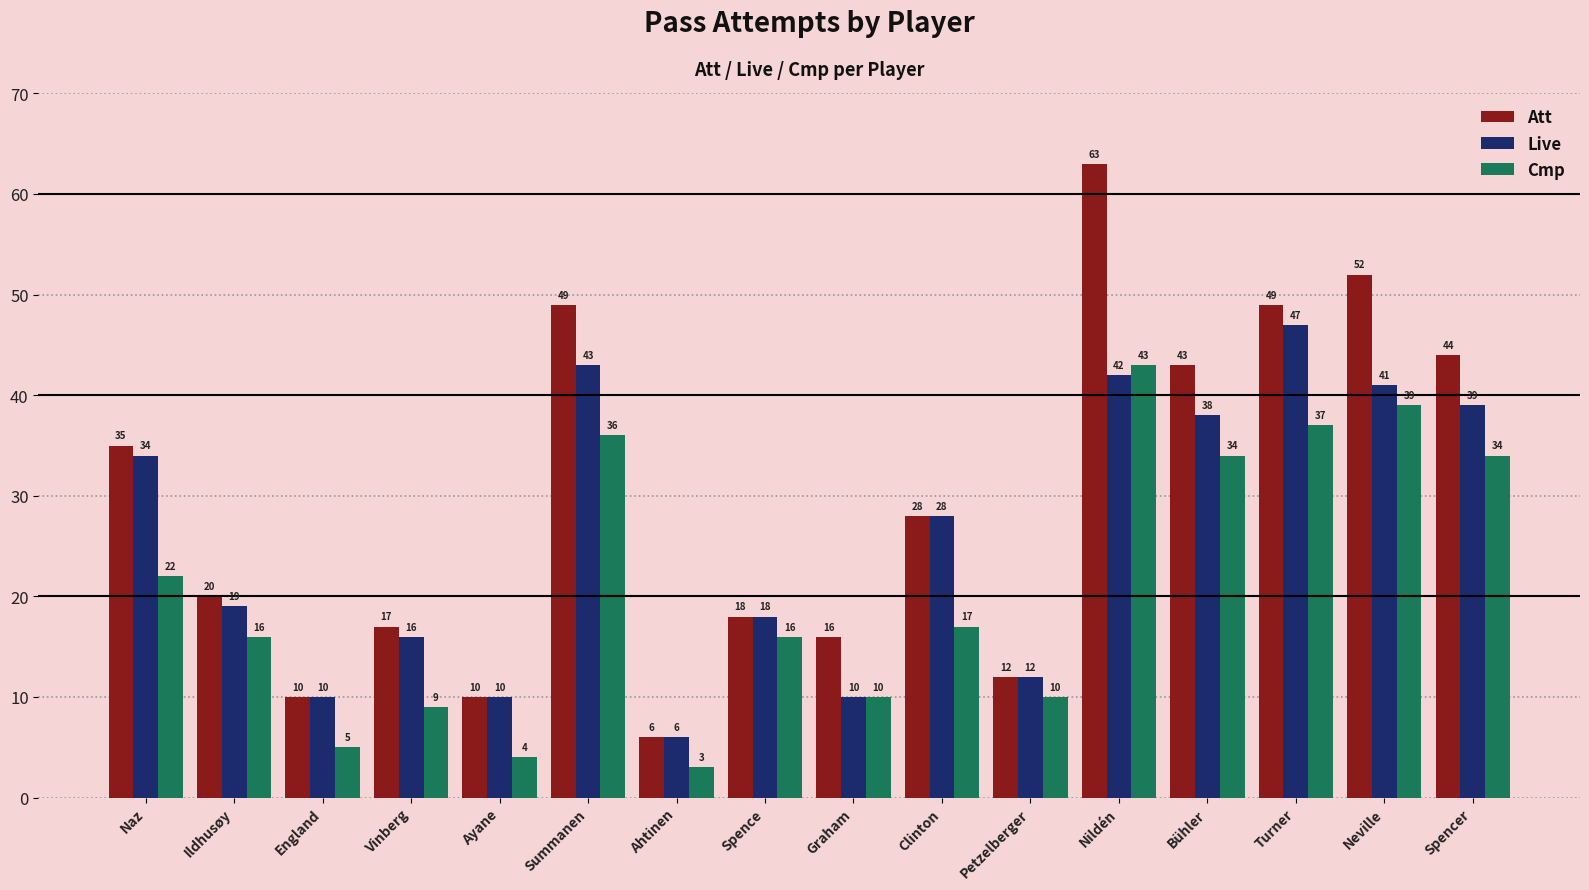

List the series in order of their peak value, lowest first.

Cmp, Live, Att